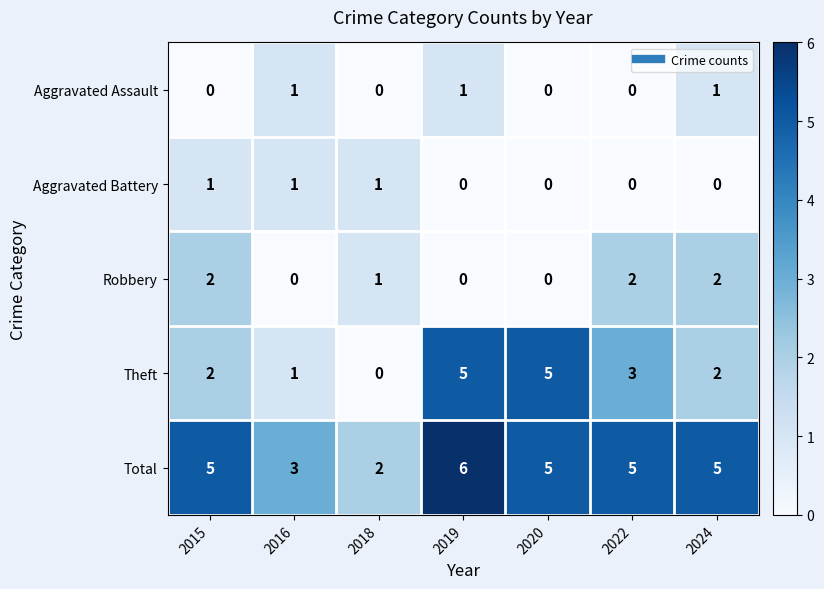

Which series has the largest total across all categories?

Total